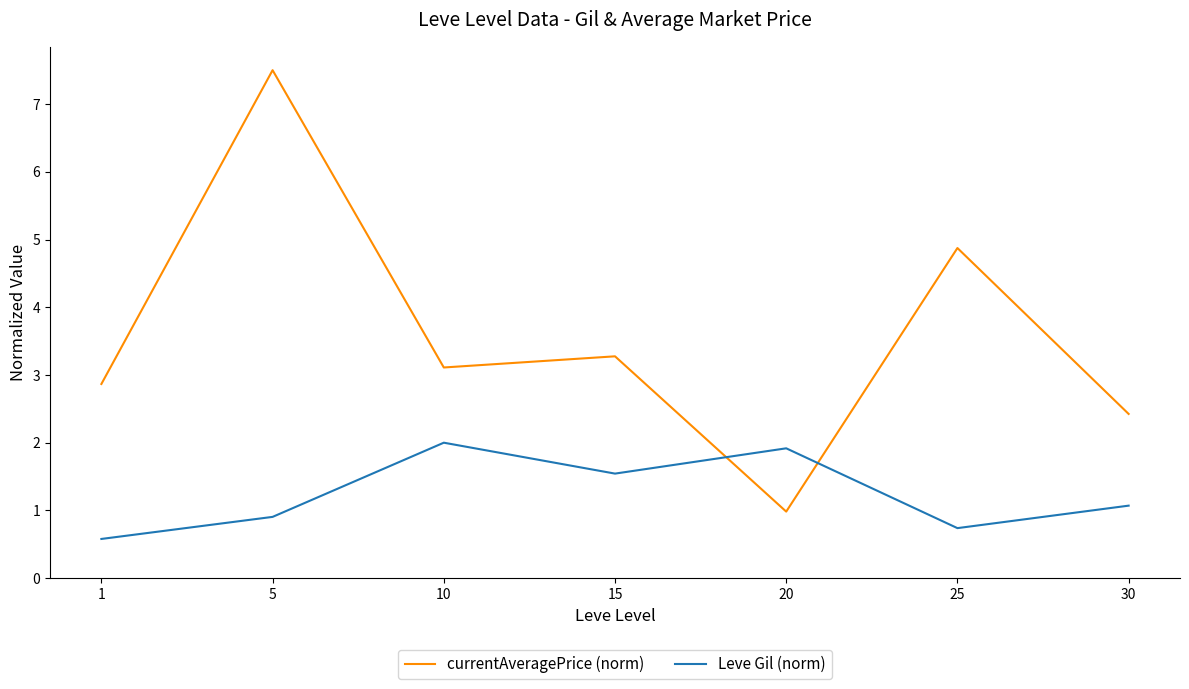

Which series has the largest range (max minus min)?

currentAveragePrice (norm)